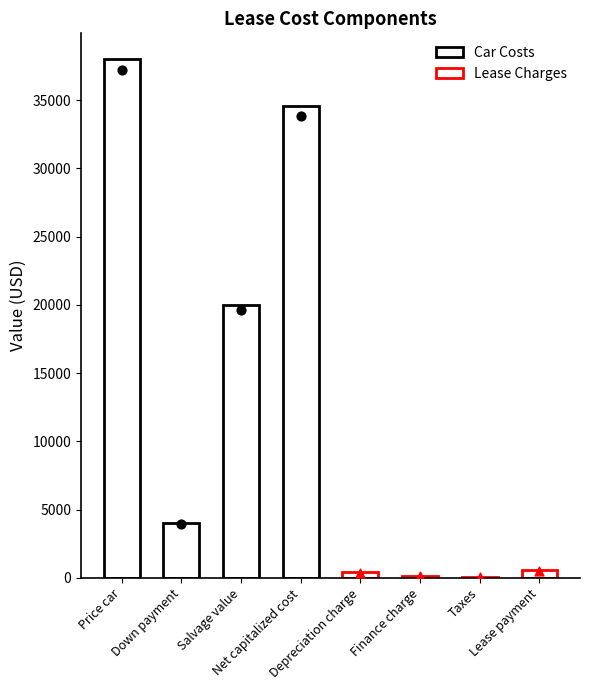

What is the change in value from Down payment to Taxes?

-3968.8